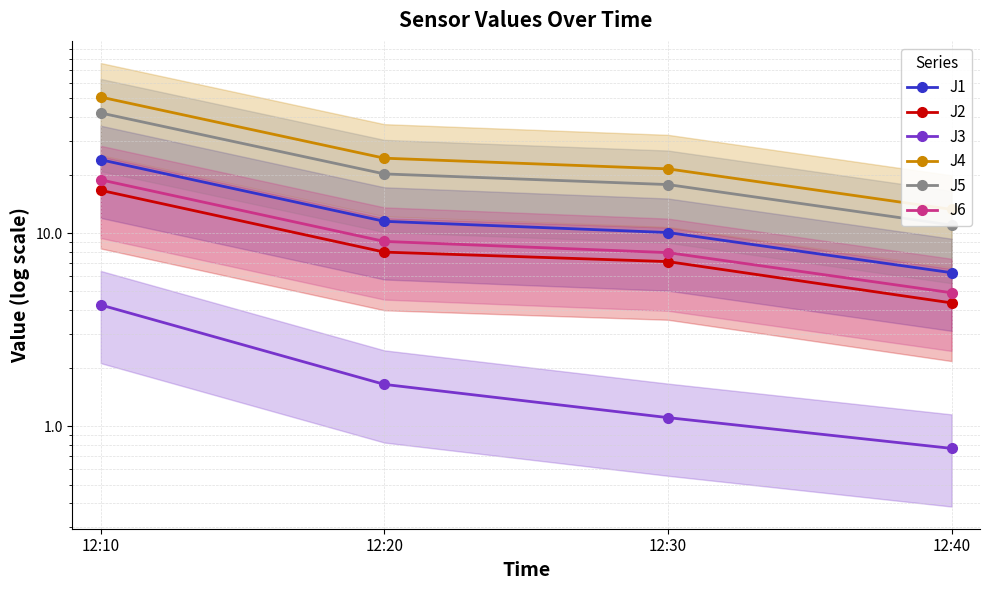

Reading left to right, list all the values displayed in this chart.

J1: 12:10=24.0	12:20=11.5	12:30=10.1	12:40=6.2
J2: 12:10=16.7	12:20=8.0	12:30=7.1	12:40=4.4
J3: 12:10=4.3	12:20=1.7	12:30=1.1	12:40=0.8
J4: 12:10=50.7	12:20=24.5	12:30=21.5	12:40=13.3
J5: 12:10=41.9	12:20=20.3	12:30=17.9	12:40=11.0
J6: 12:10=18.9	12:20=9.1	12:30=7.9	12:40=4.9